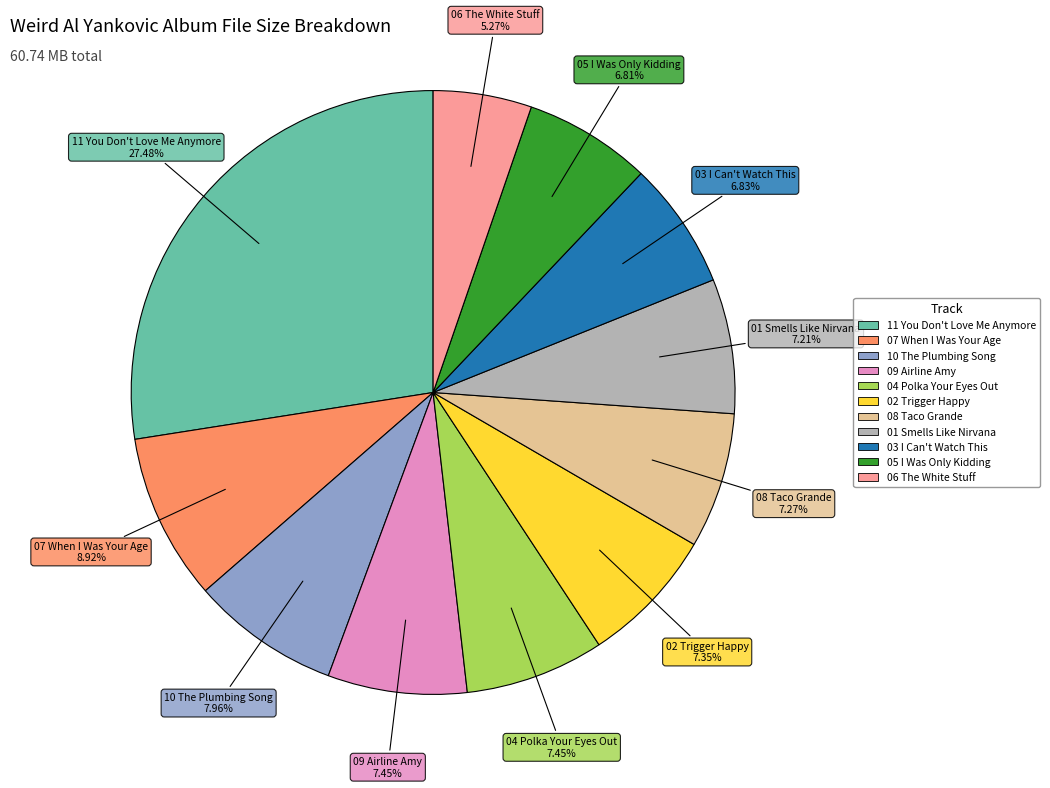

To the nearest percent, what is the difference between the 06 The White Stuff and 09 Airline Amy slice percentages?

2%